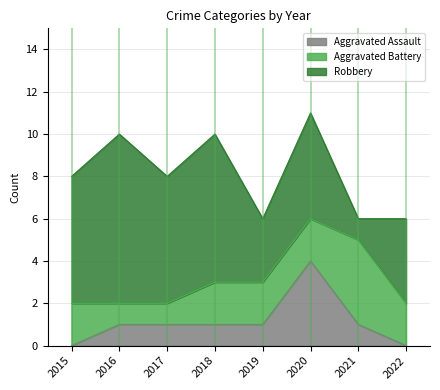

How many values in the Aggravated Assault series exceed 1?

1